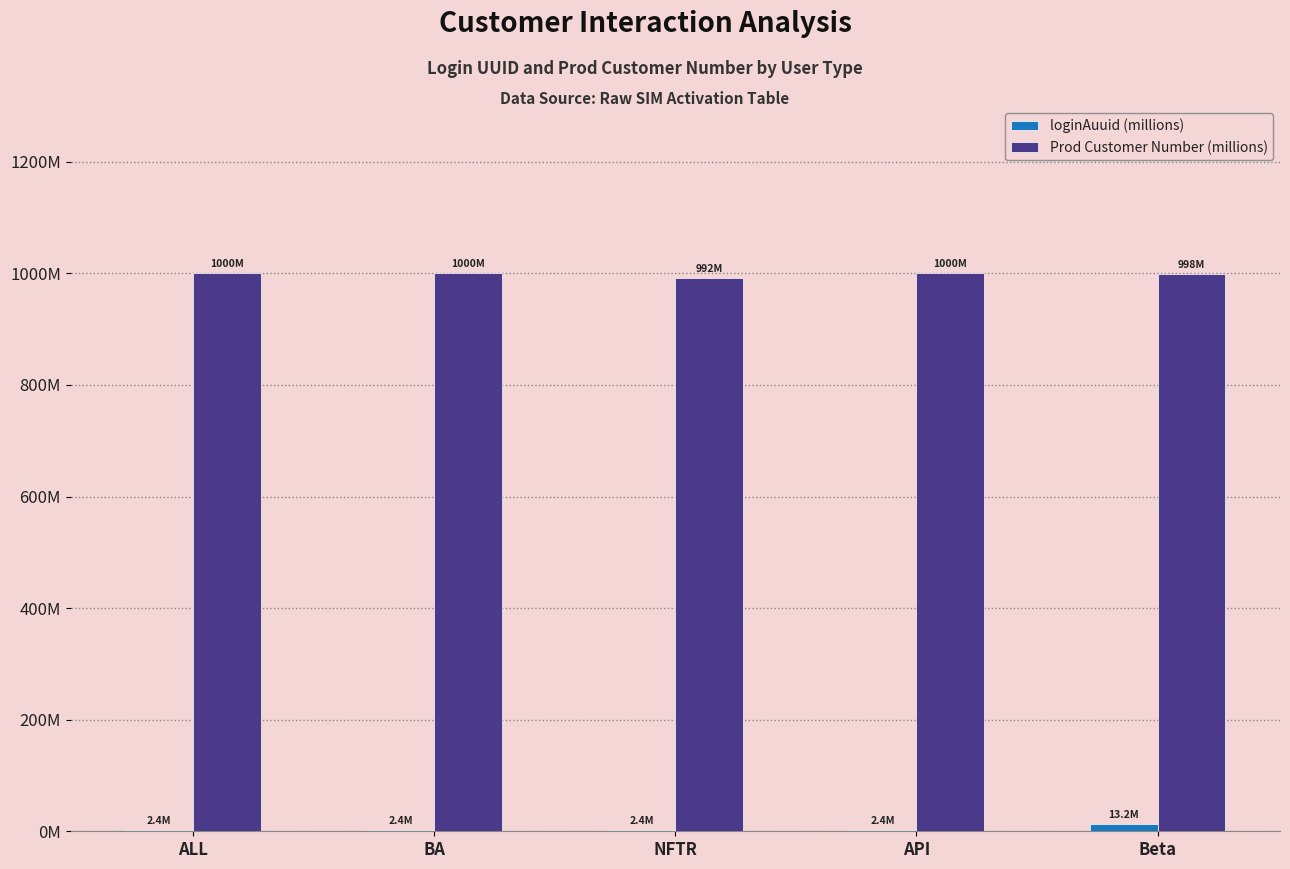

Where does the Prod Customer Number (millions) series first go above 999?

ALL